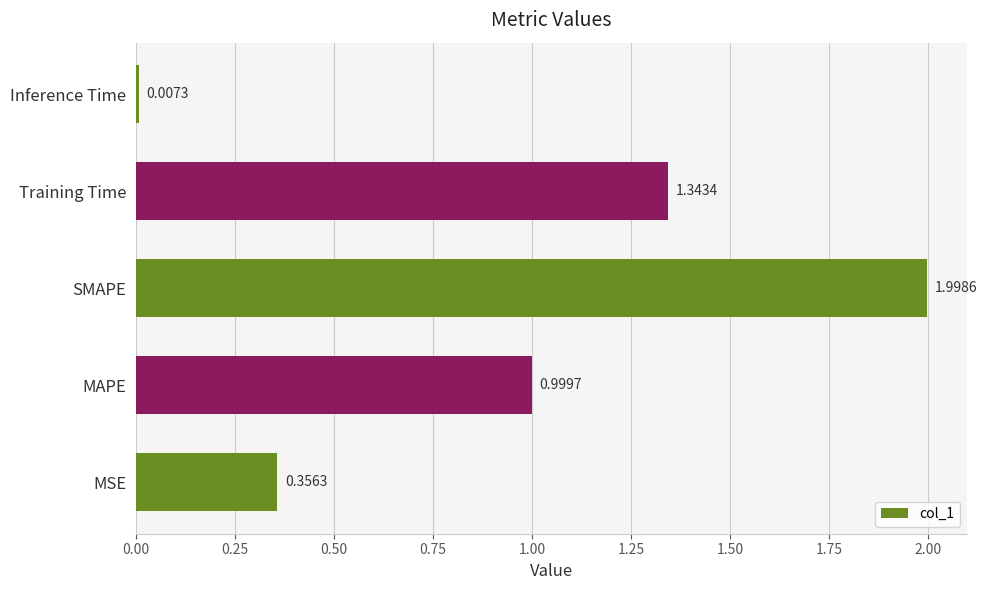

What is the difference between the maximum and minimum values?

2.0